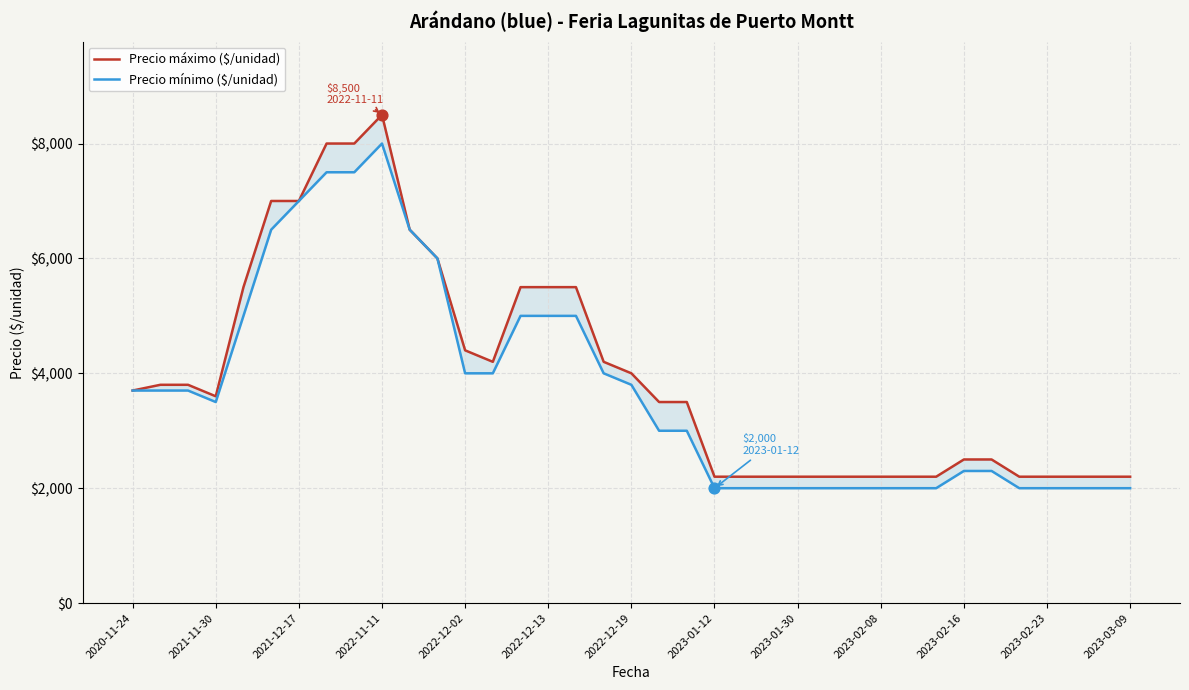

Which series reaches the minimum Y coordinate?

Precio mínimo ($/unidad)